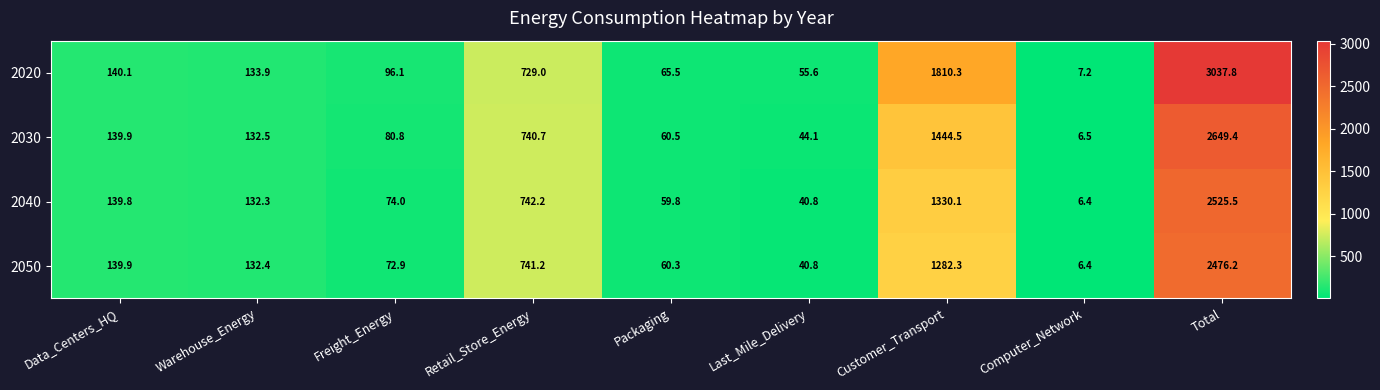

Between Warehouse_Energy and Customer_Transport, which series saw the biggest shift?

2020